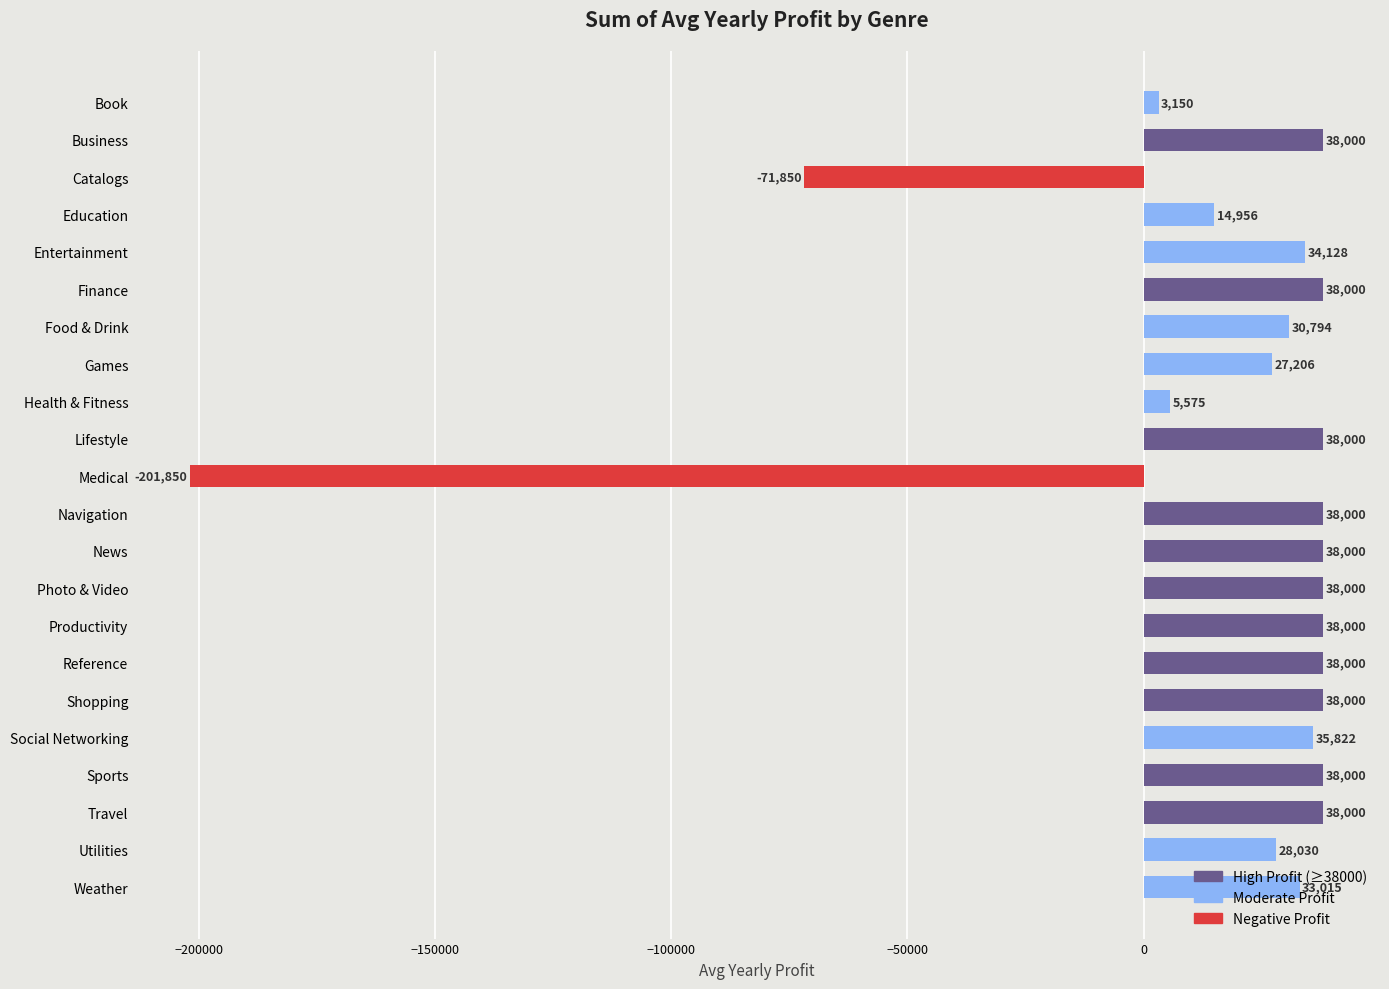

What is the label of the 3rd bar from the top?

Catalogs